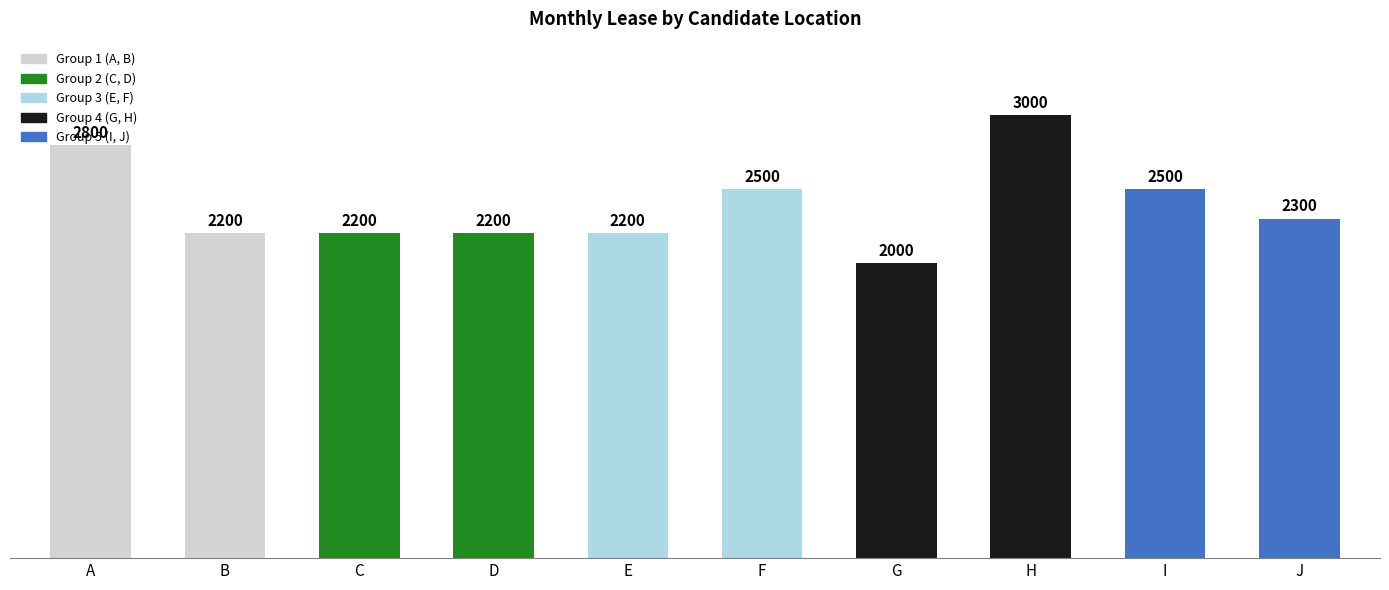

What is the sum of the values at G and E?

4200